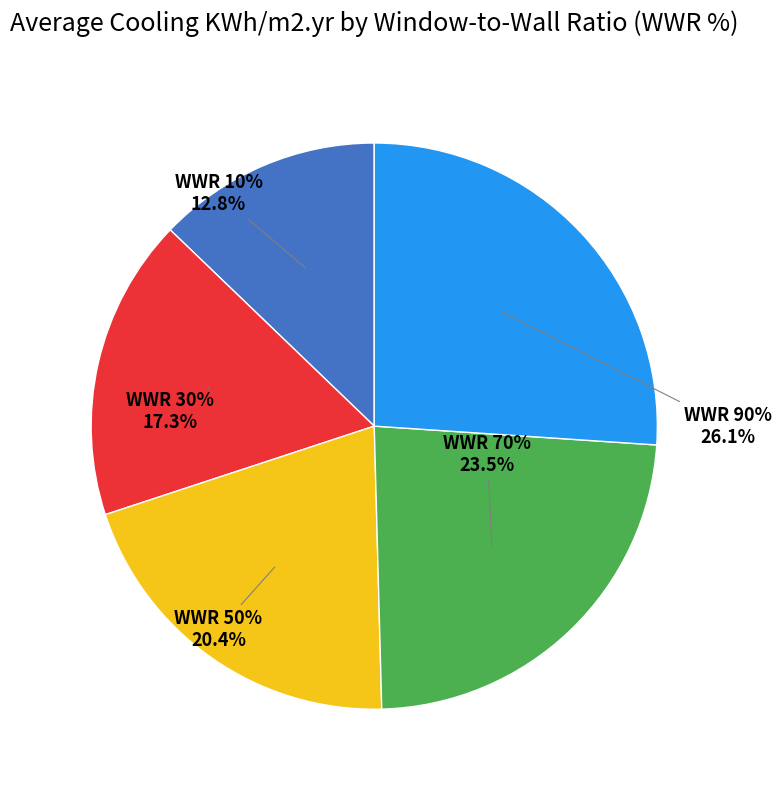

Which slice is the smallest?

WWR 10%